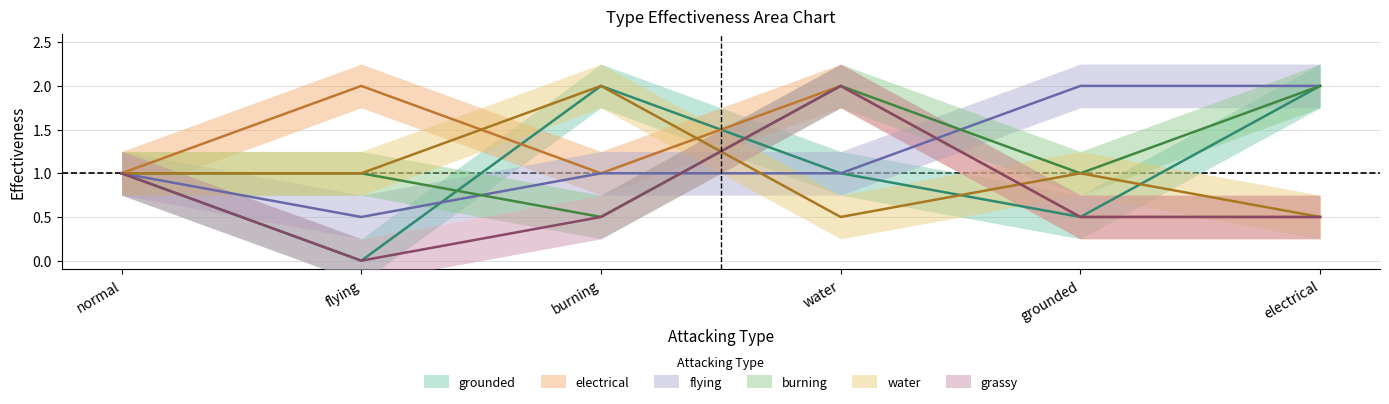

The grounded series shows 0.0 at flying. True or false?

True